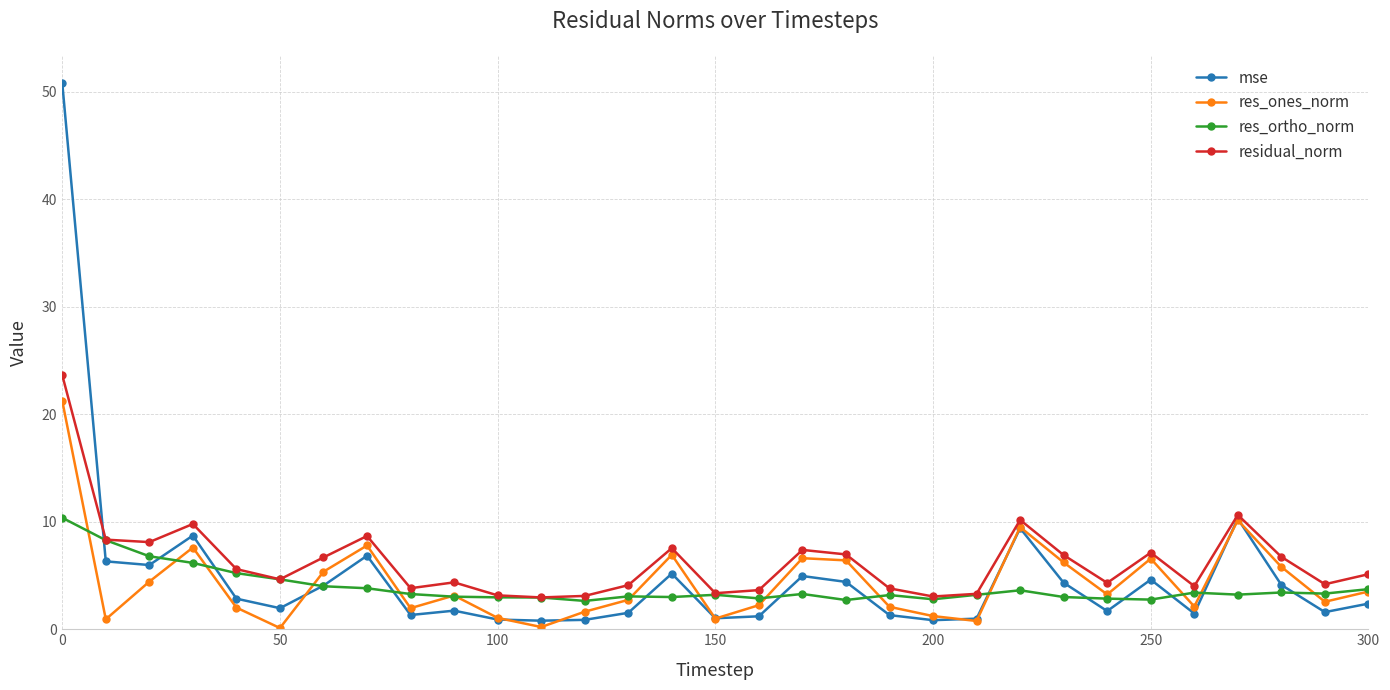

How many values in the residual_norm series are below 5?

15